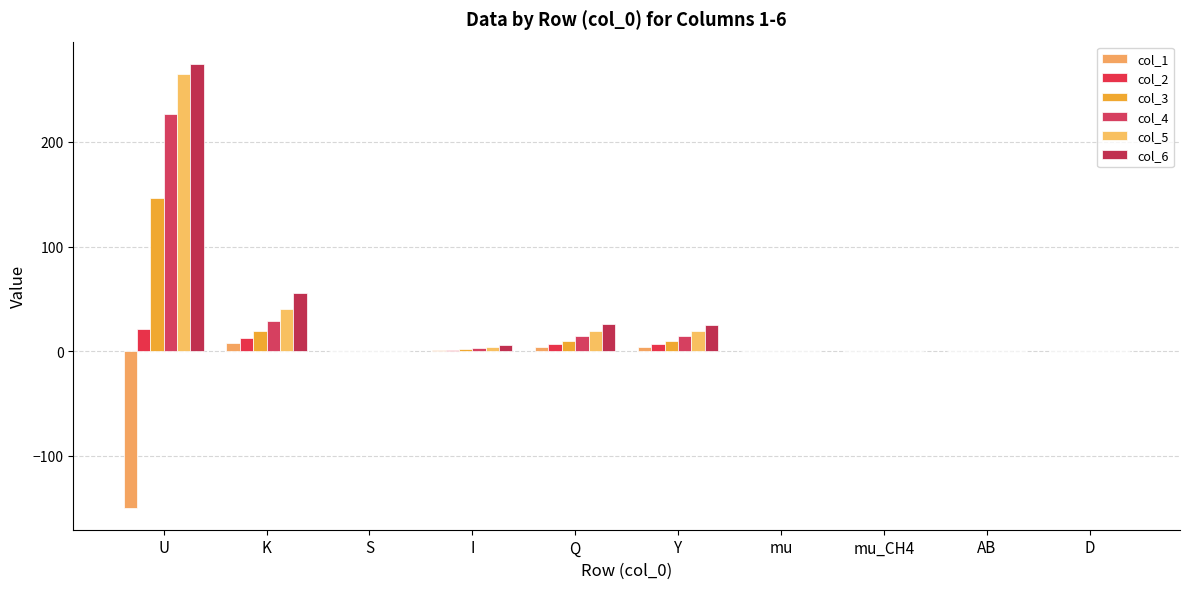

Rank the series by their maximum value, from highest to lowest.

col_6, col_5, col_4, col_3, col_2, col_1